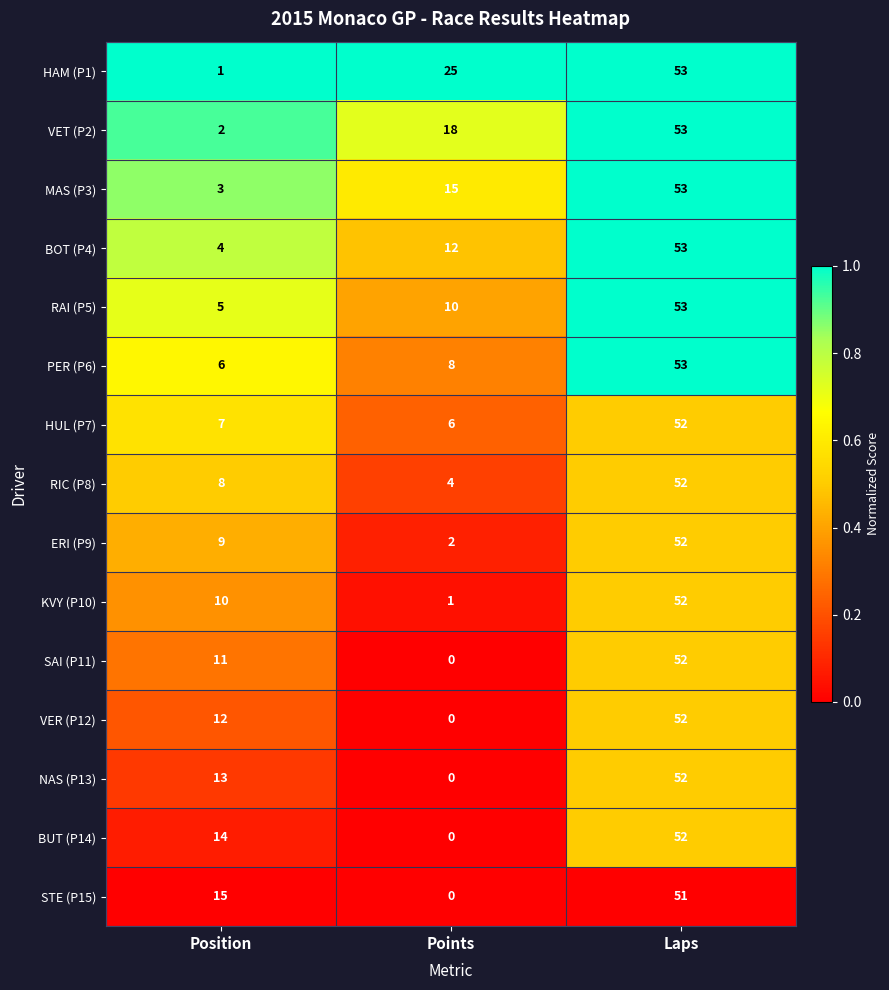

Which series has the largest total across all categories?

HAM (P1)